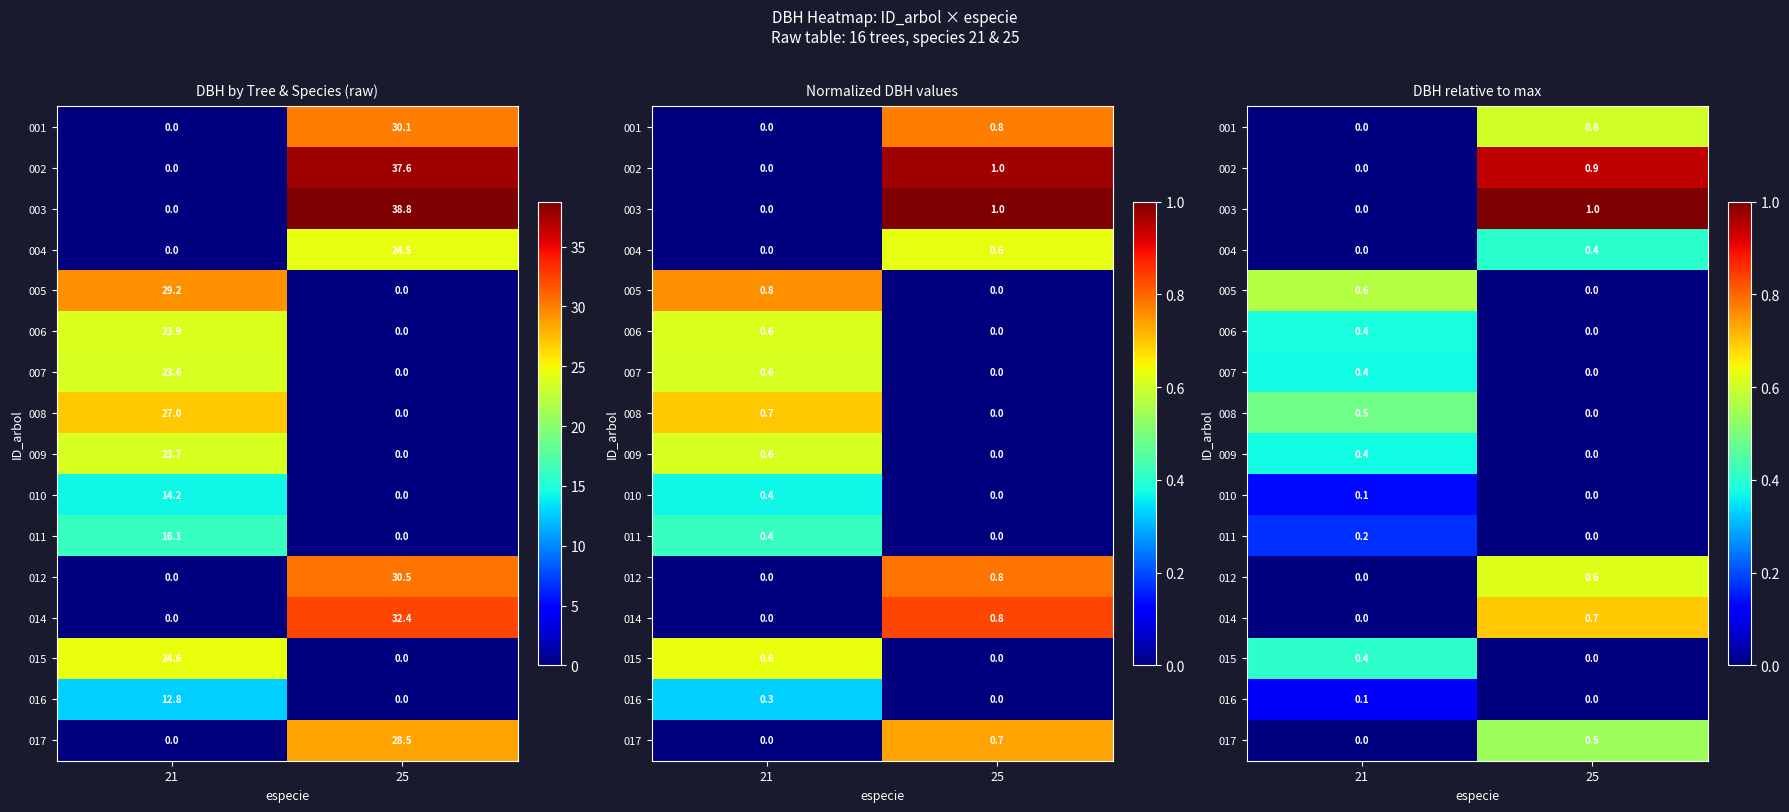

Where is 009 nearest to the value 0?

25